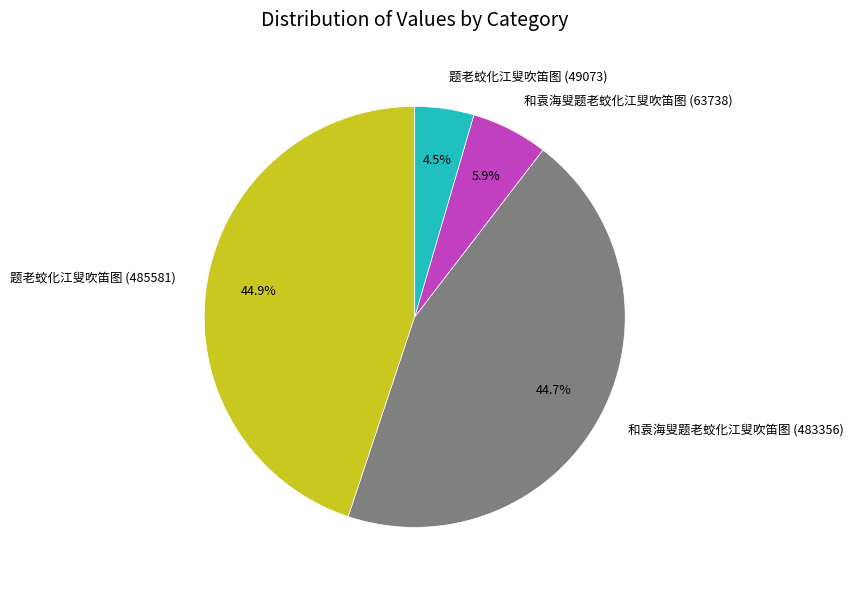

Which slice is the smallest?

题老蛟化江叟吹笛图 (49073)